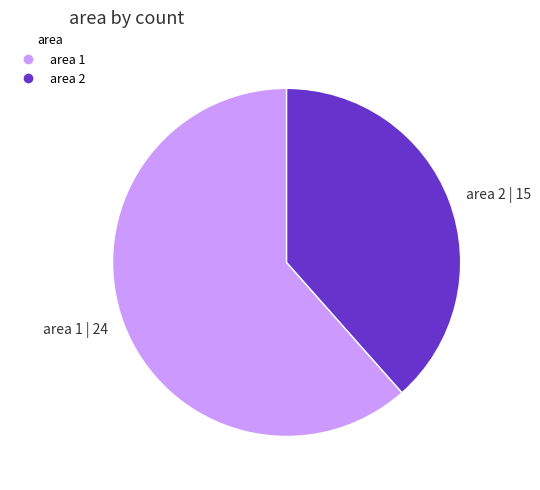

Approximately how many times larger is the value at area 1 | 24 compared to area 2 | 15?

1.6